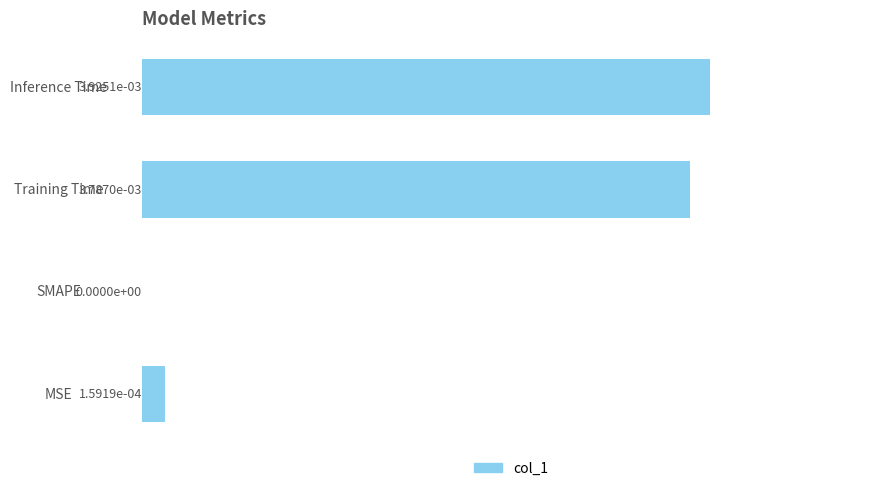

Are the bars horizontal?

Yes